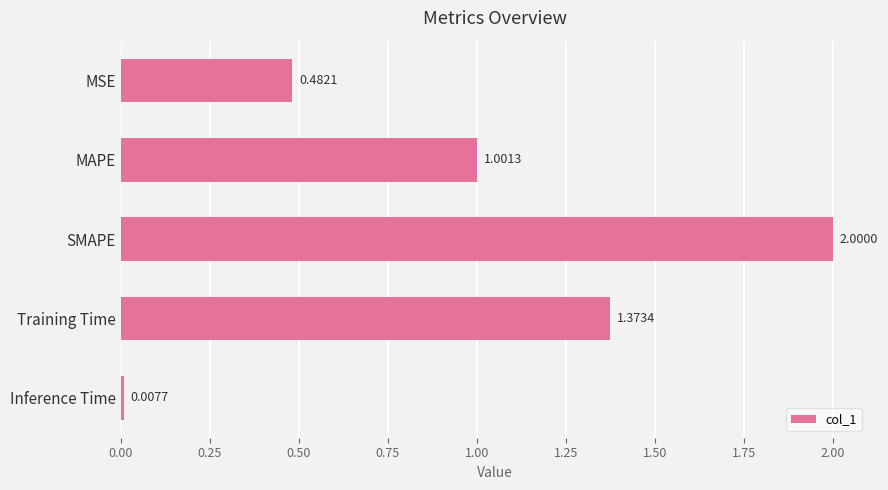

What is the label of the 3rd bar from the bottom?

SMAPE